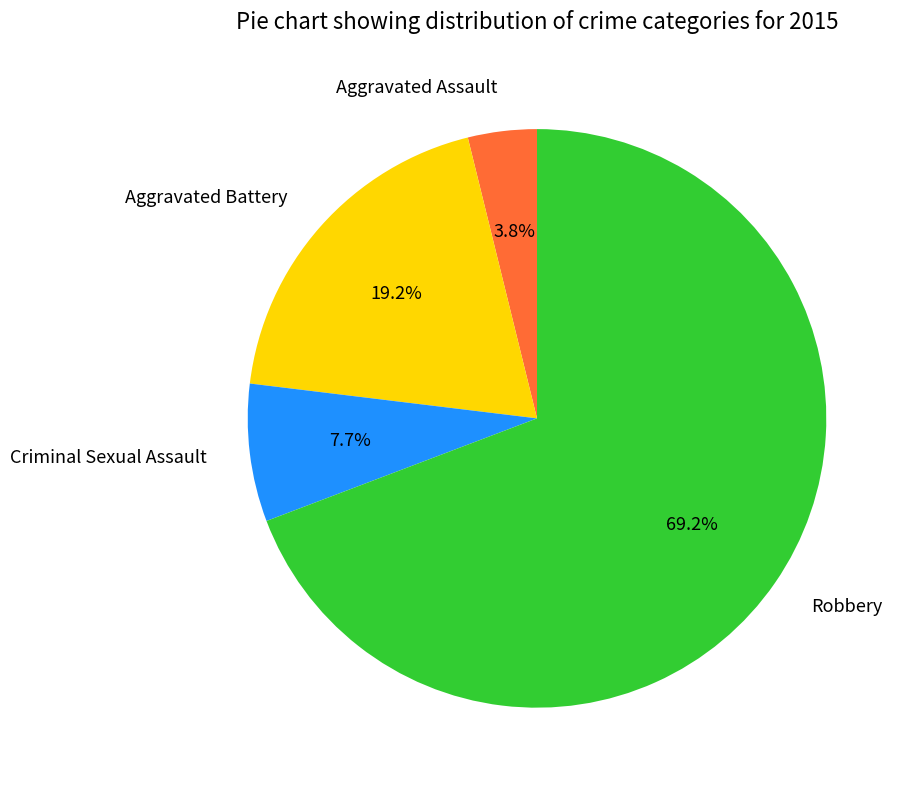

Between Aggravated Battery and Robbery, which is larger?

Robbery